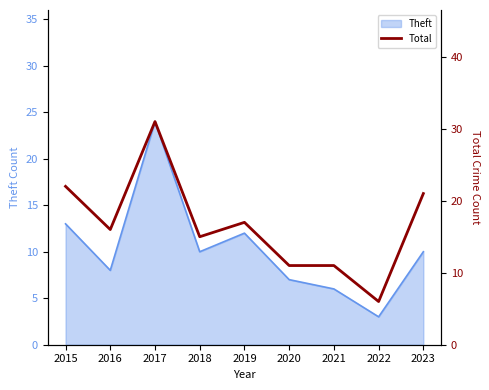

At which category does the chart reach its minimum across all series?

2022